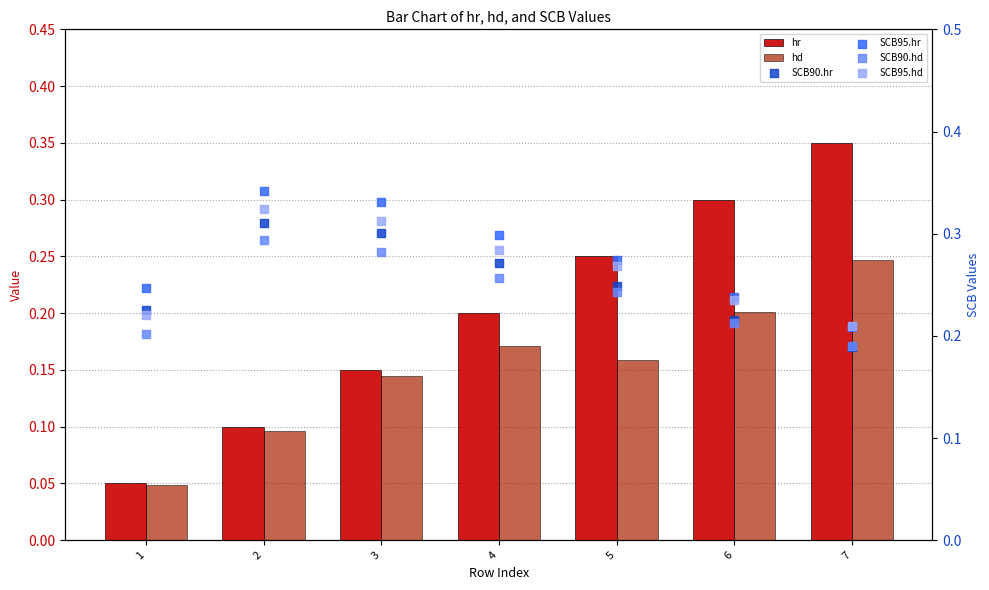

Which series contains the highest Y value?

hr